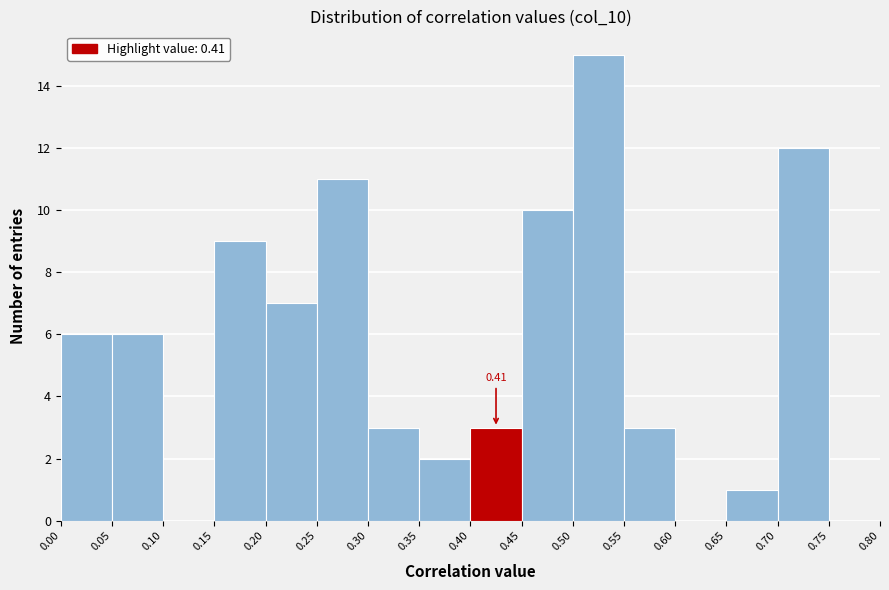

Over which range of the x-axis is the bar tallest?

0.50 to 0.55